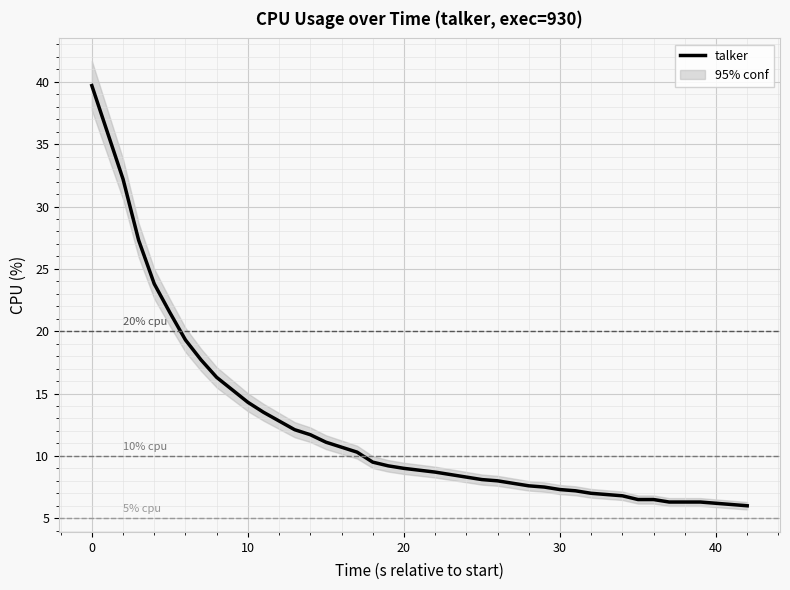

What is the maximum value for talker?

39.7